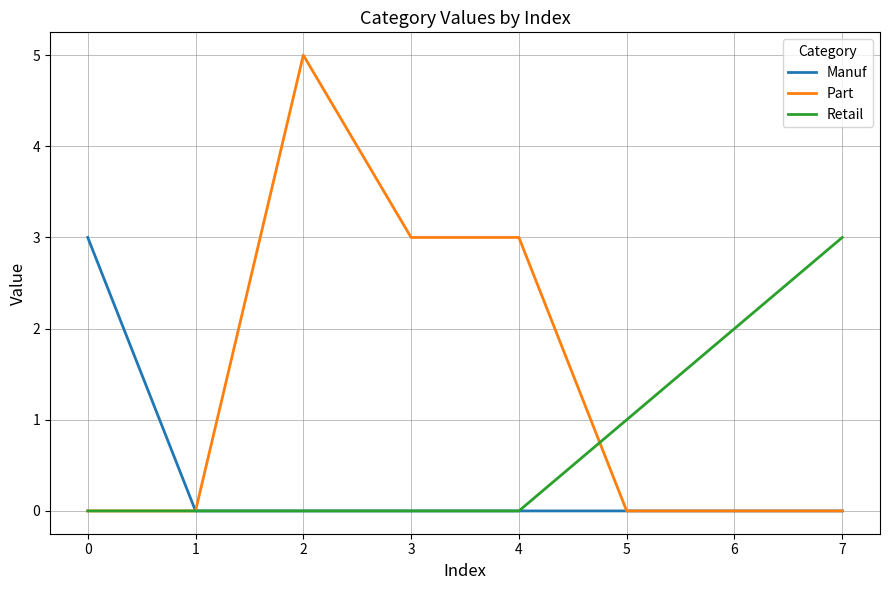

What is the total value across all series at 4?

3